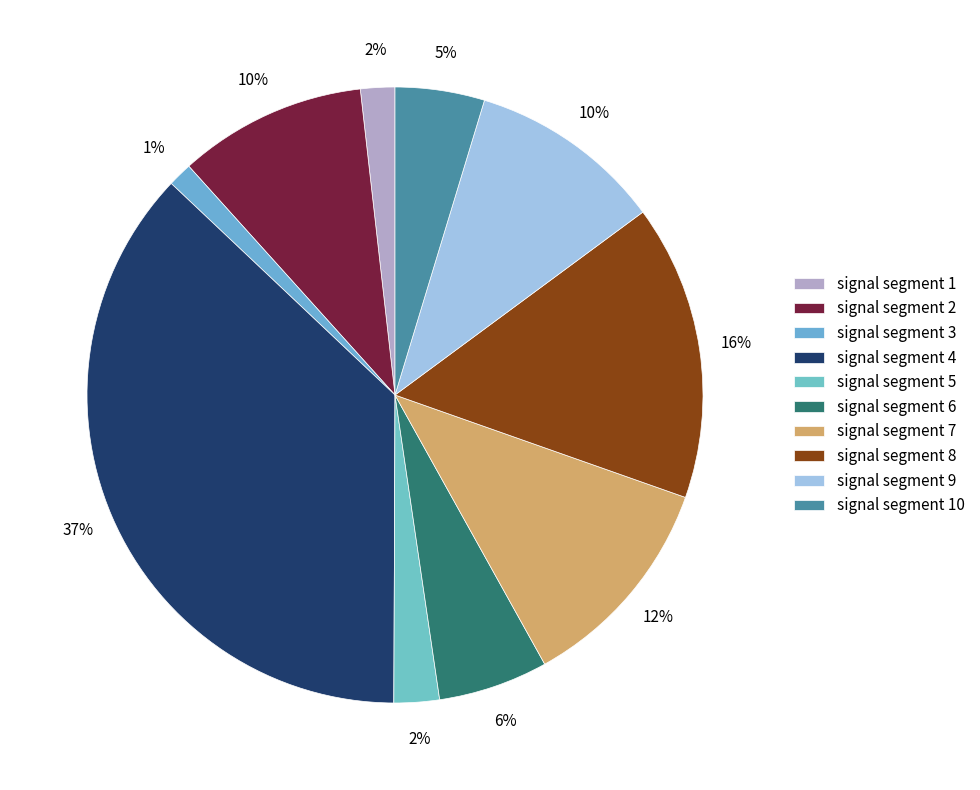

True or false: signal segment 5 accounts for 13% of the total.

False